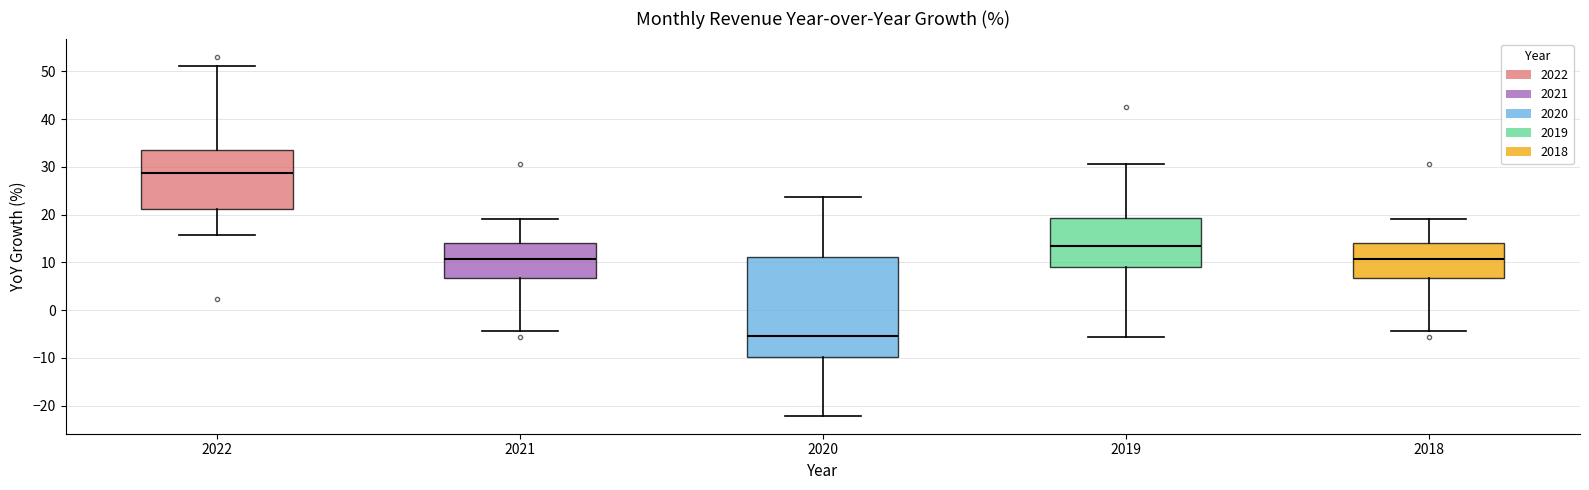

Where does the upper whisker of the box at x = 2020 end on the y-axis? The values are not printed on the chart, so give them approximately, as read against the axis.

24